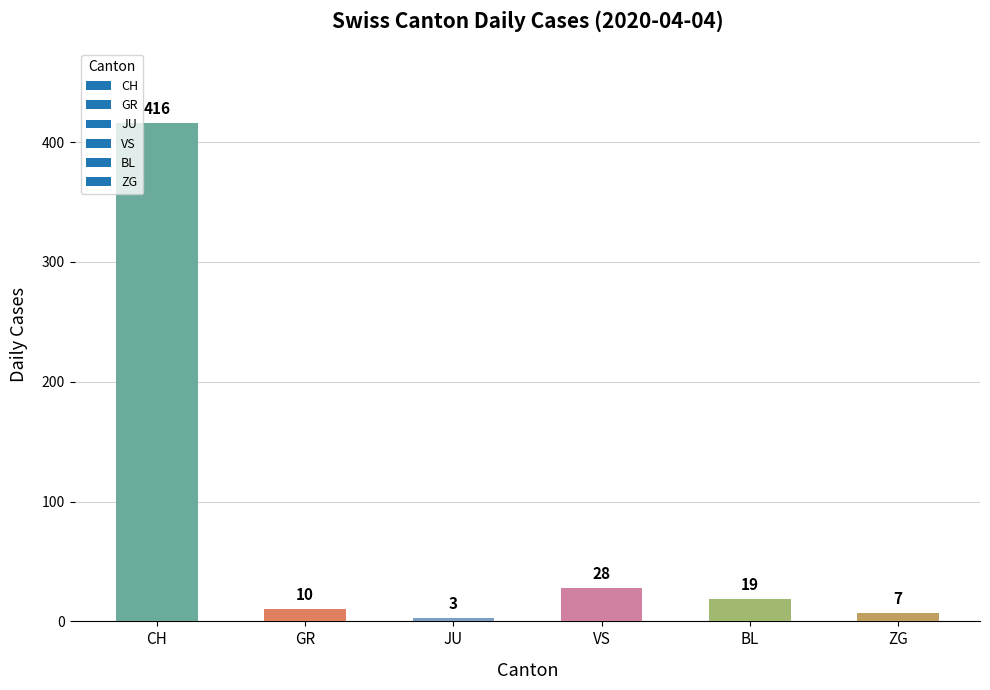

Rank the categories by value from lowest to highest.

JU, ZG, GR, BL, VS, CH